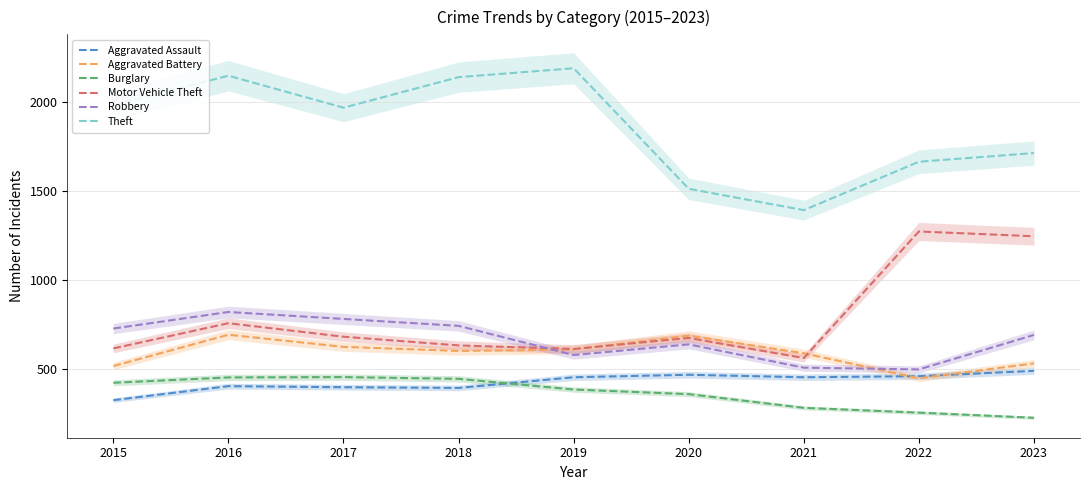

What is the value of the Motor Vehicle Theft point at the 4th from the left?

631